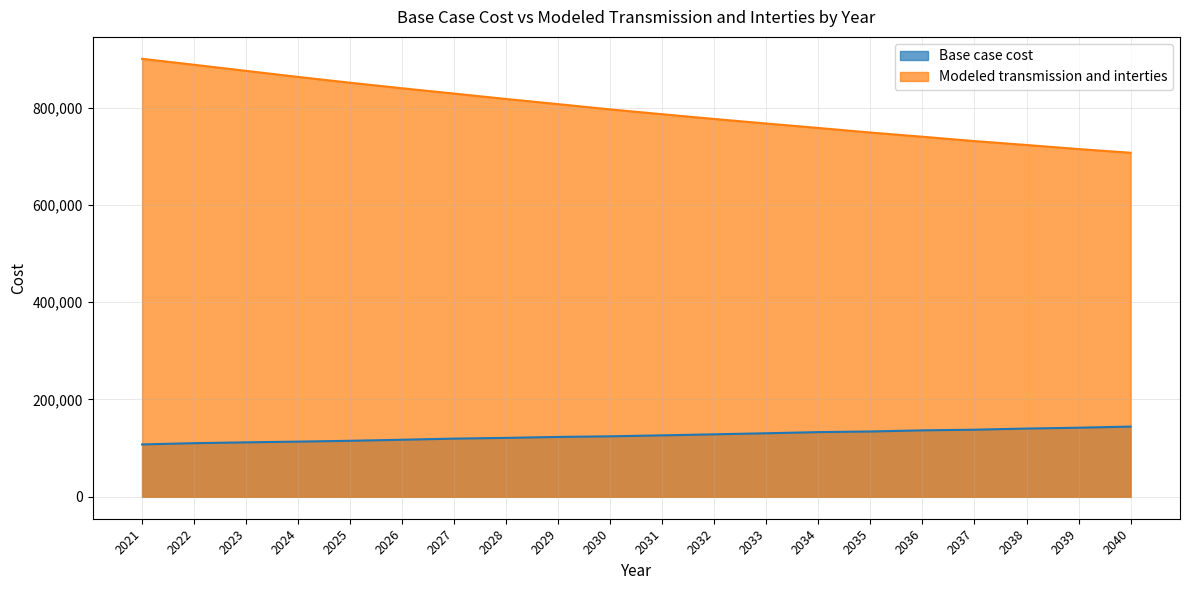

List the labels in order of Base case cost value, largest first.

2040, 2039, 2038, 2037, 2036, 2035, 2034, 2033, 2032, 2031, 2030, 2029, 2028, 2027, 2026, 2025, 2024, 2023, 2022, 2021